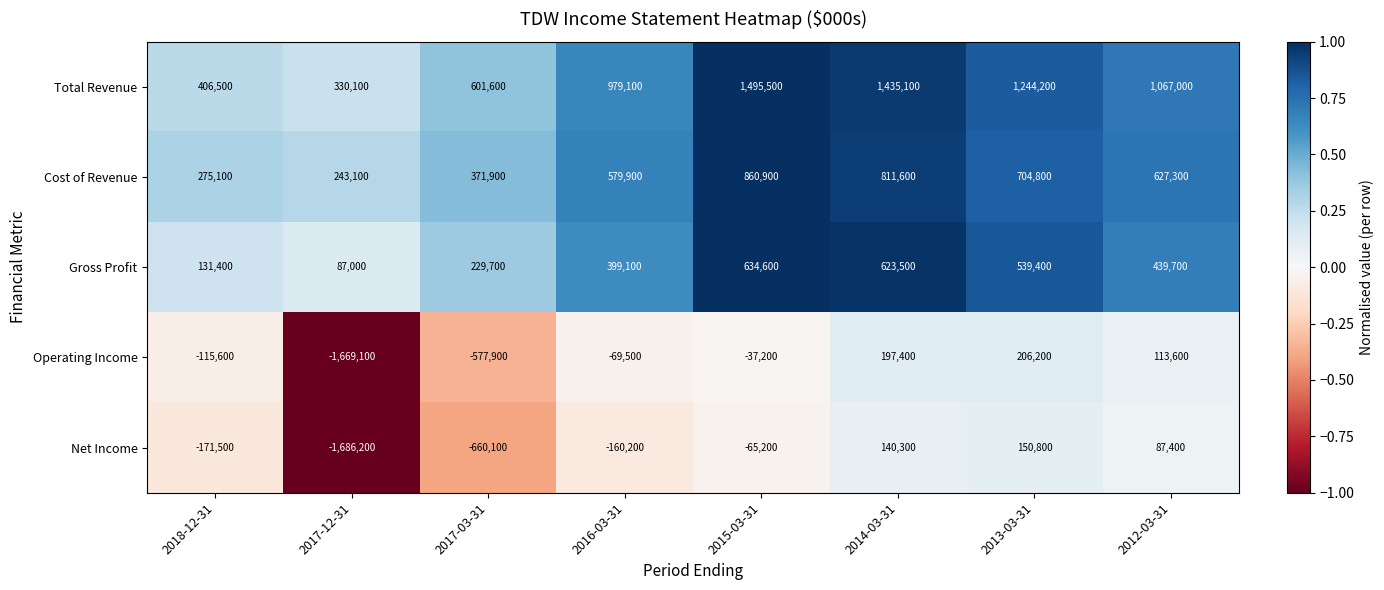

The value of Gross Profit at 2016-03-31 is 541439. True or false?

False